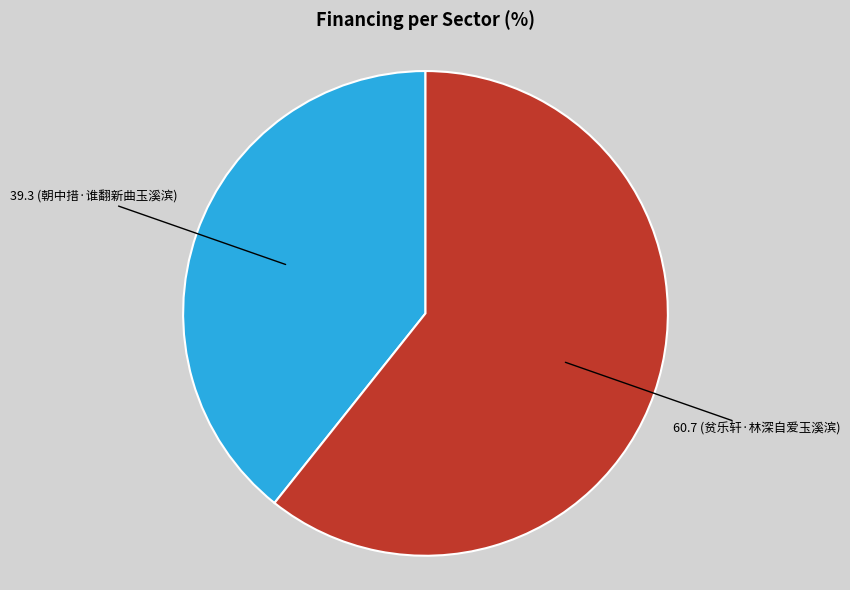

Is there a majority slice in this chart?

Yes